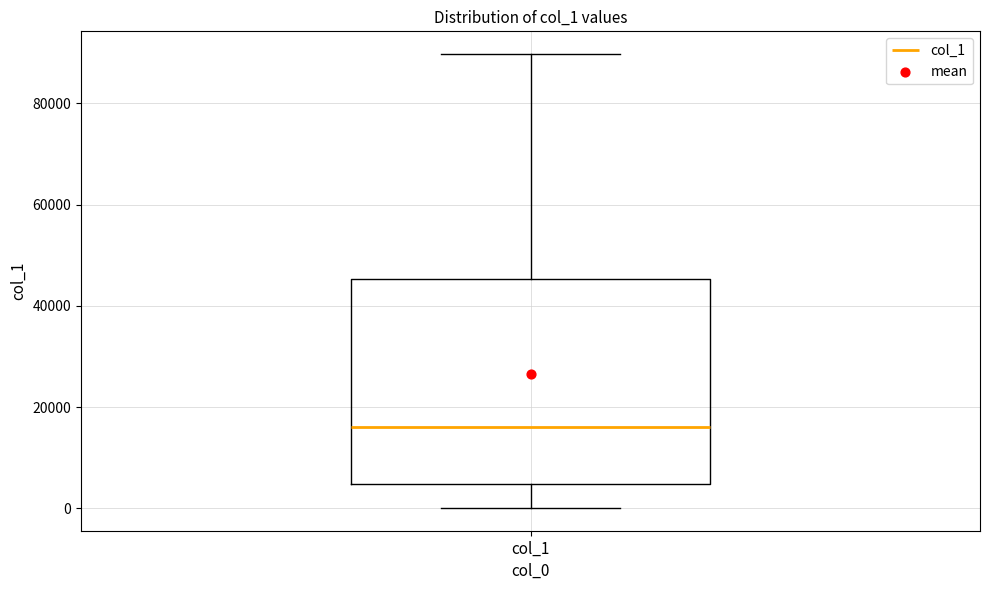

Where does the upper whisker of the box for col_1 end on the y-axis? The values are not printed on the chart, so give them approximately, as read against the axis.

90000